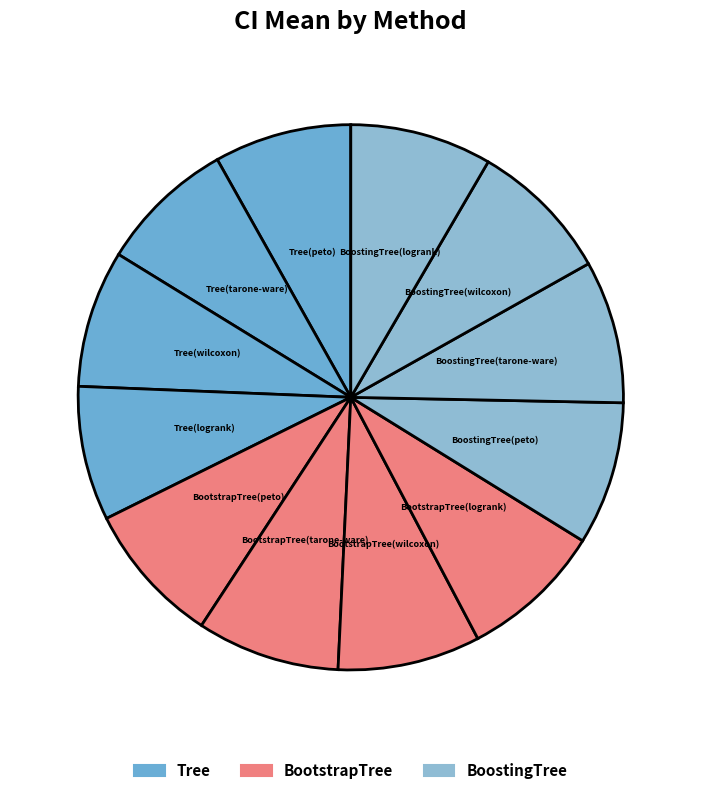

How many segments does this pie chart have?

12